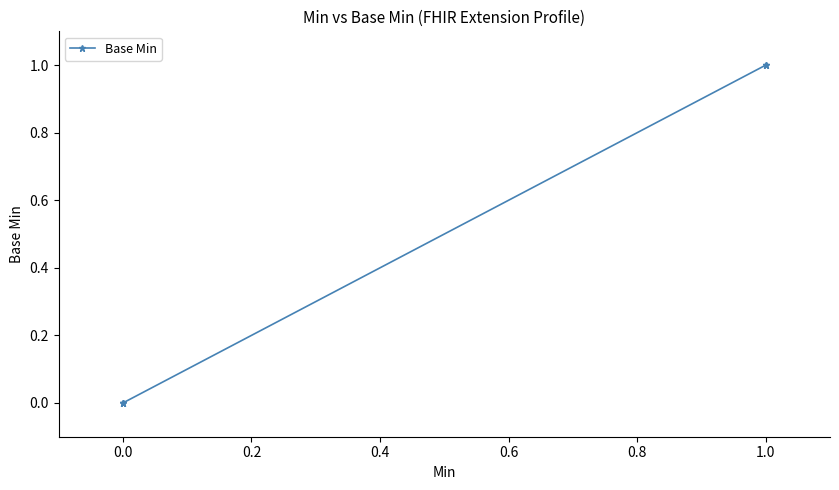

The value at 1.0 is 0. True or false?

False